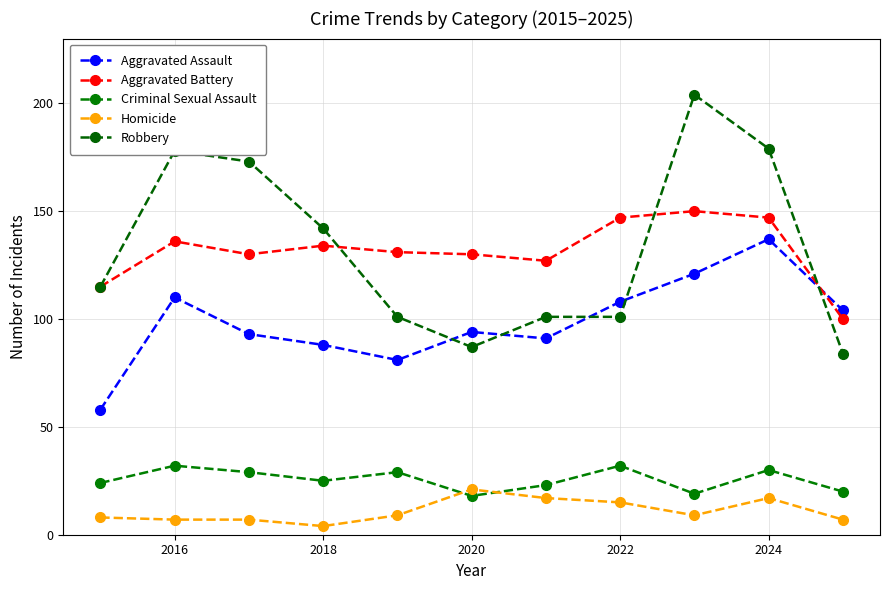

True or false: Criminal Sexual Assault and Homicide intersect in this chart.

True